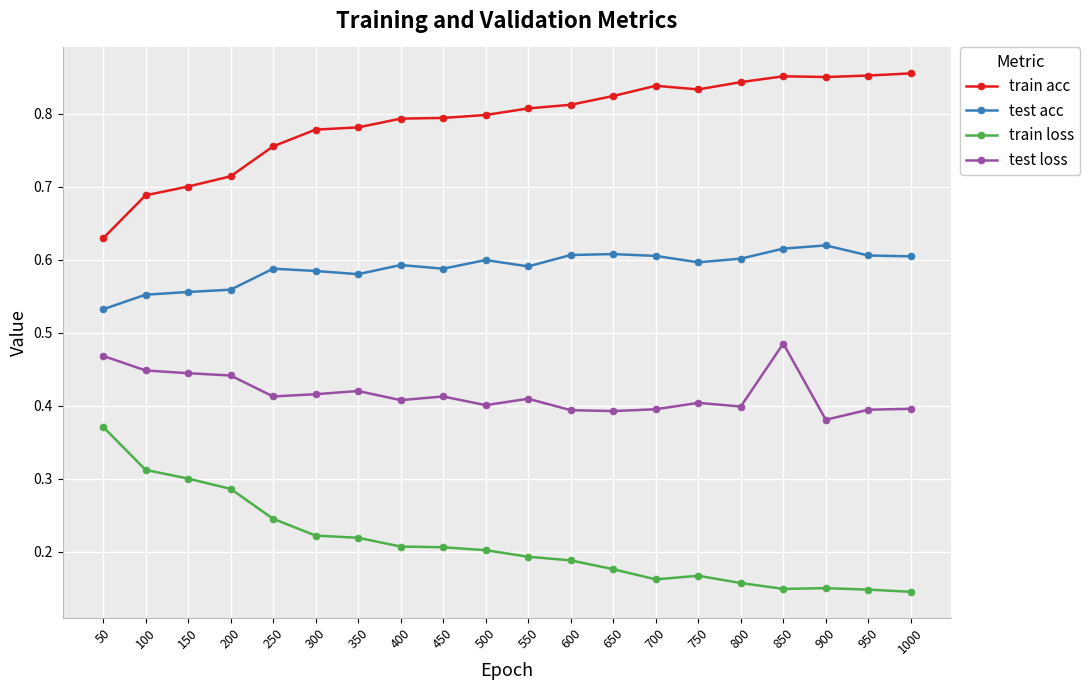

Does the chart display data point markers on the line(s)?

Yes